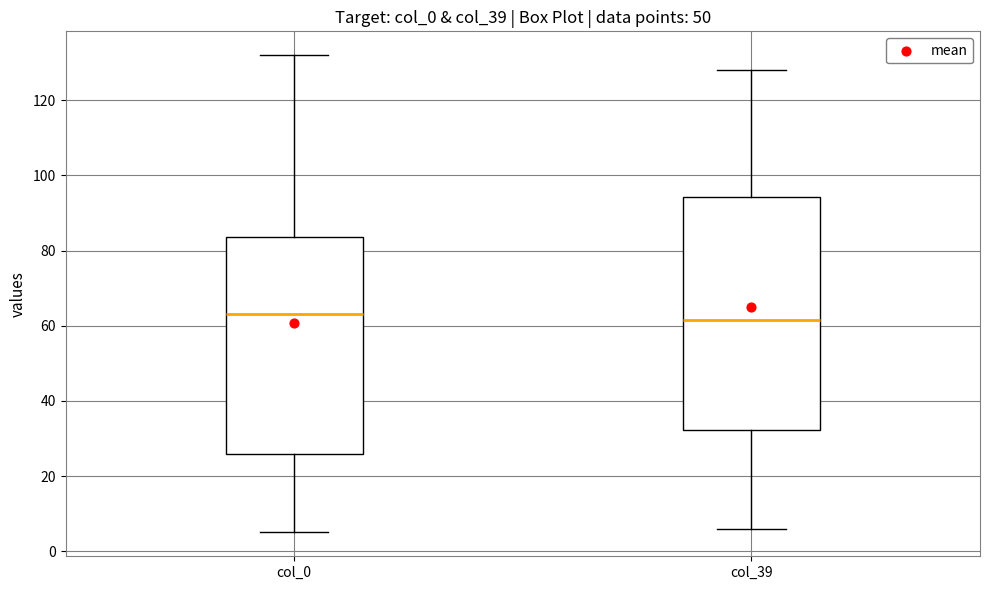

Where does the lower whisker of the box for col_39 end on the y-axis? The values are not printed on the chart, so give them approximately, as read against the axis.

6